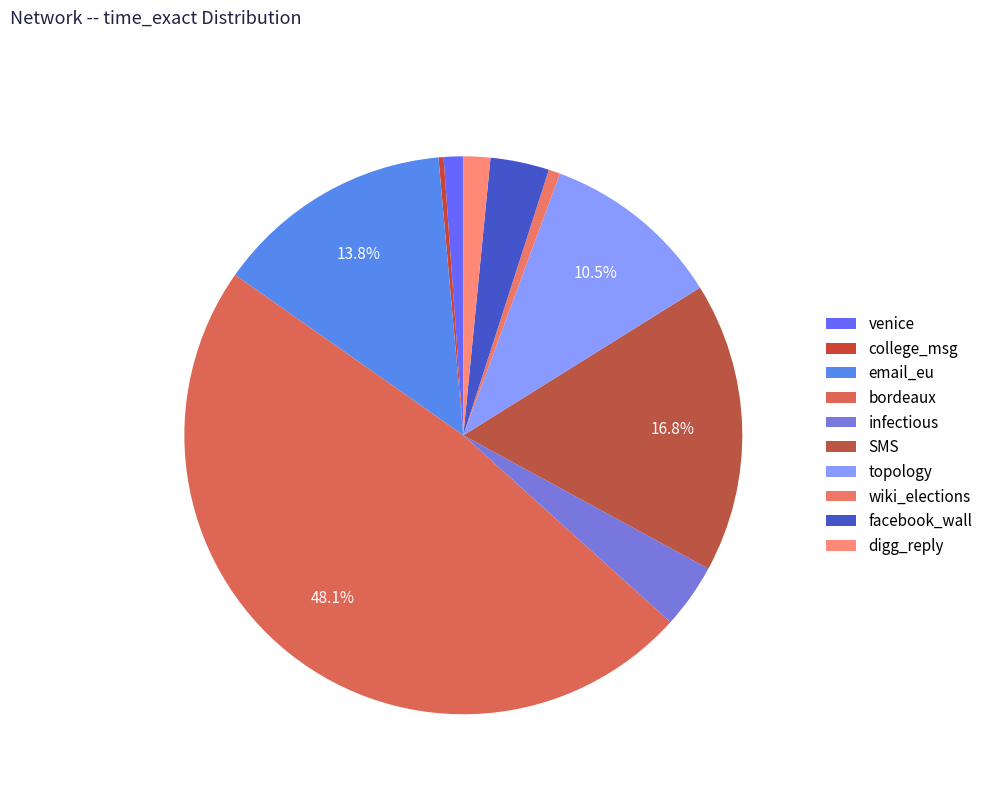

To the nearest percent, what is the difference between the largest and smallest slice percentages?

48%